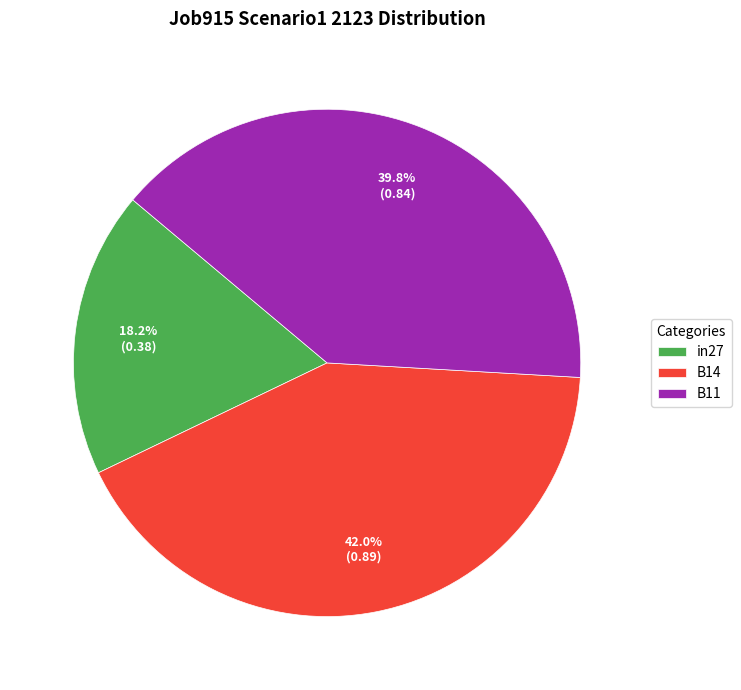

What is the total percentage of B11 and in27?

58.0%